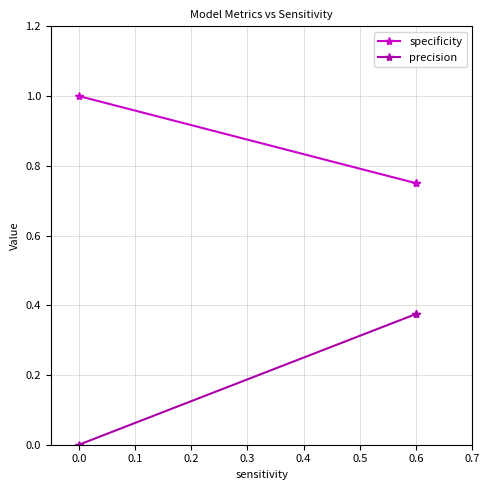

How many categories are shown in the chart?

3